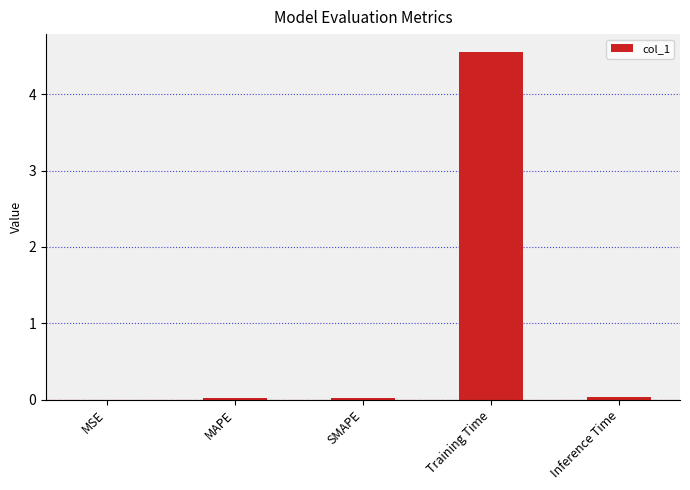

What is the difference between the values at Training Time and MAPE?

4.5